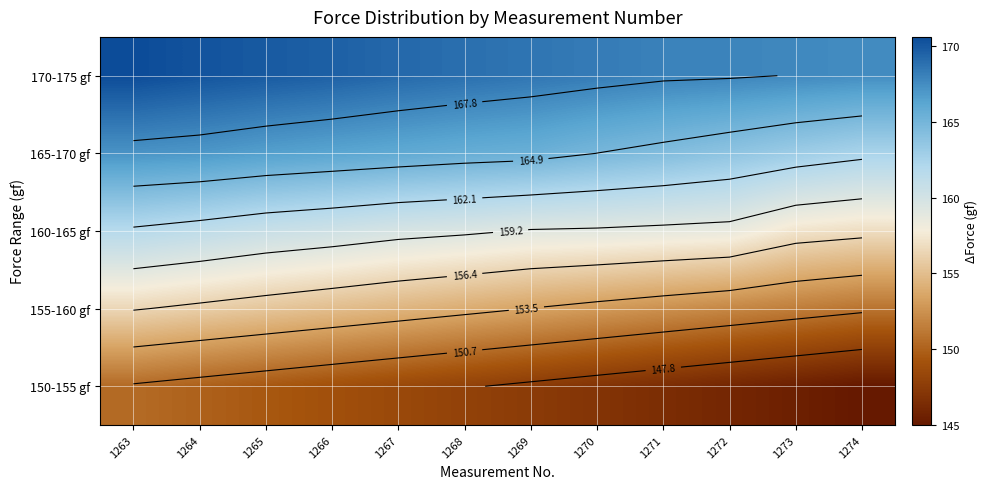

Rank the series by their average value, from highest to lowest.

170-175 gf, 165-170 gf, 160-165 gf, 155-160 gf, 150-155 gf